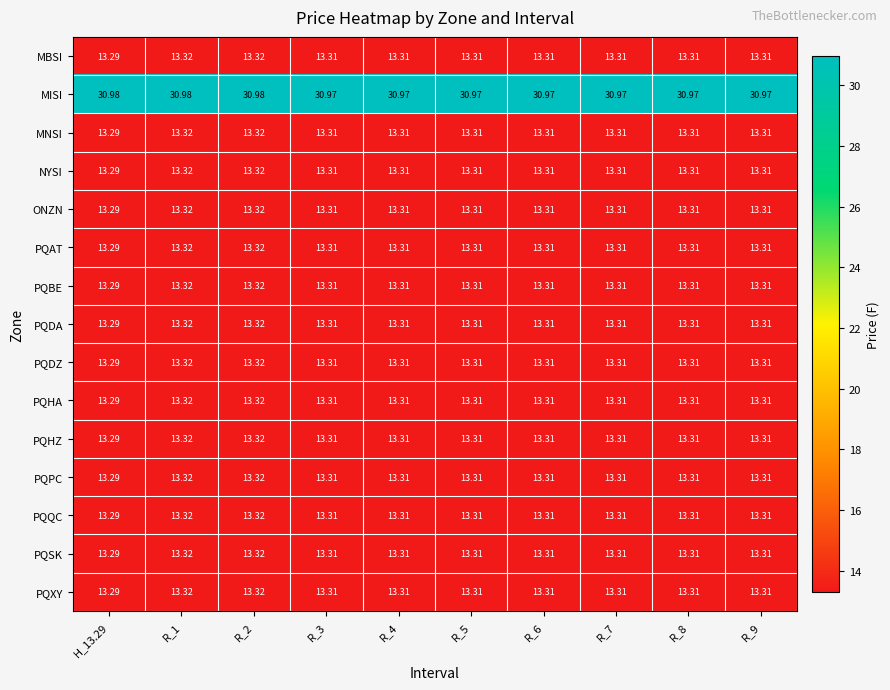

Which series has the largest total across all categories?

MISI